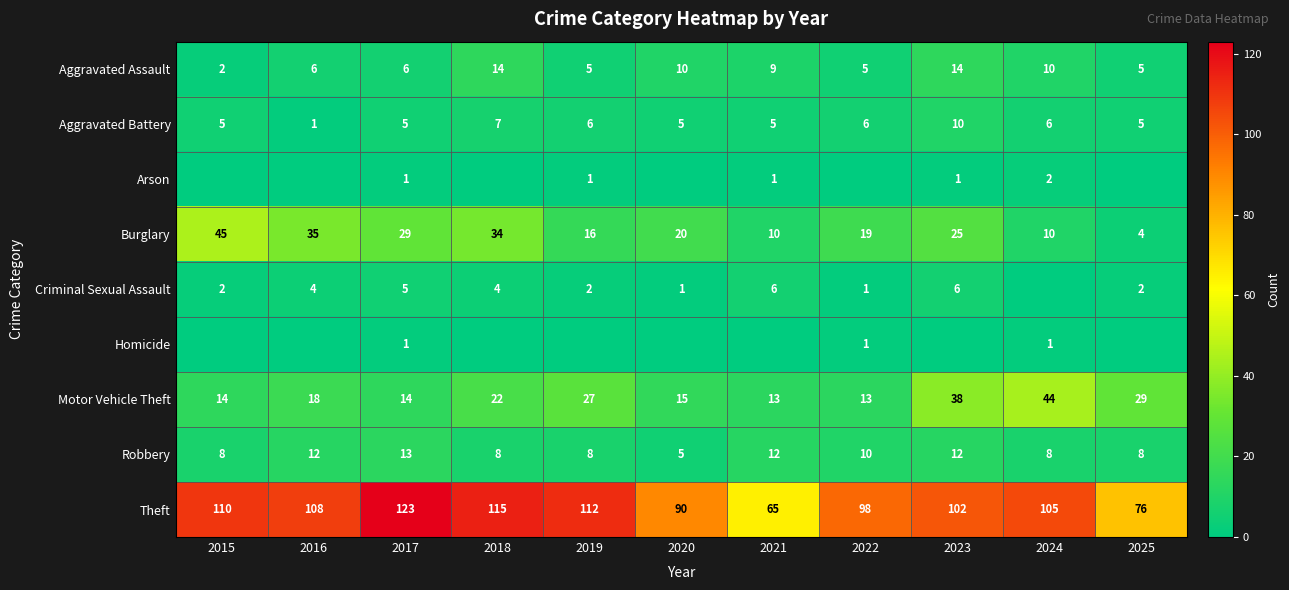

Which has a higher value, 2024 or 2018?

2018